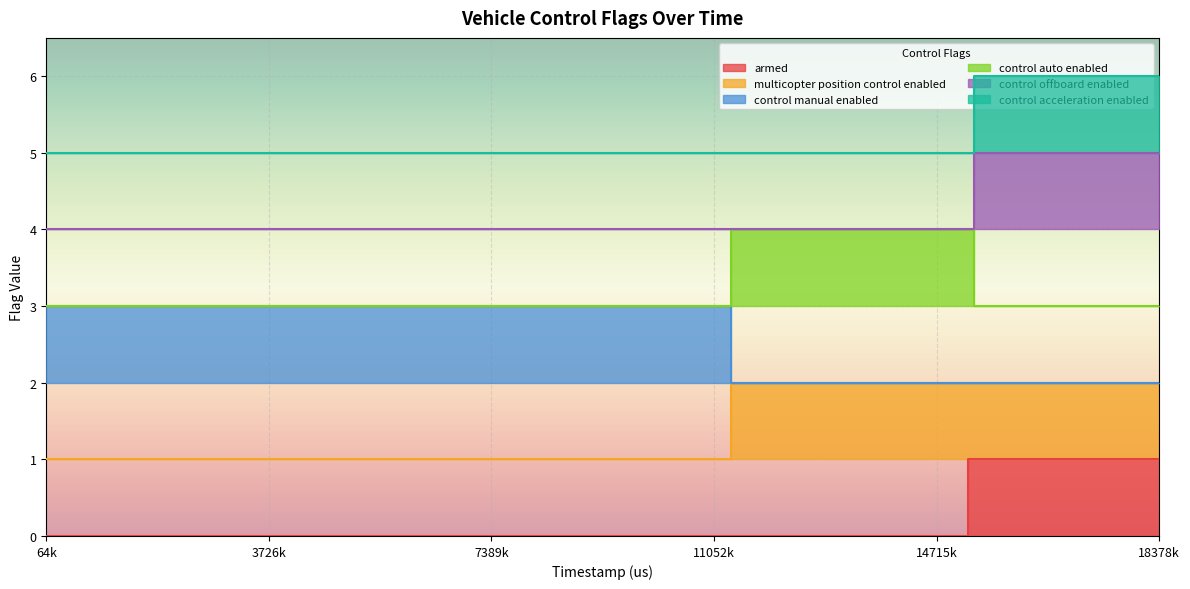

How many data points does each series have?

40